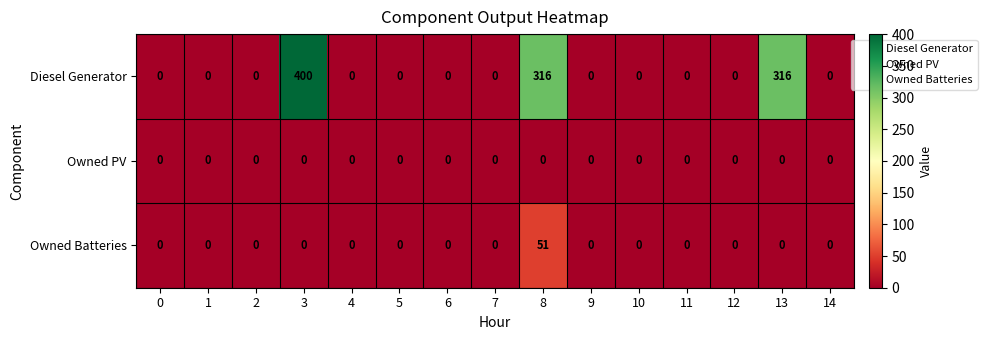

At which category is the sum across all series the highest?

3